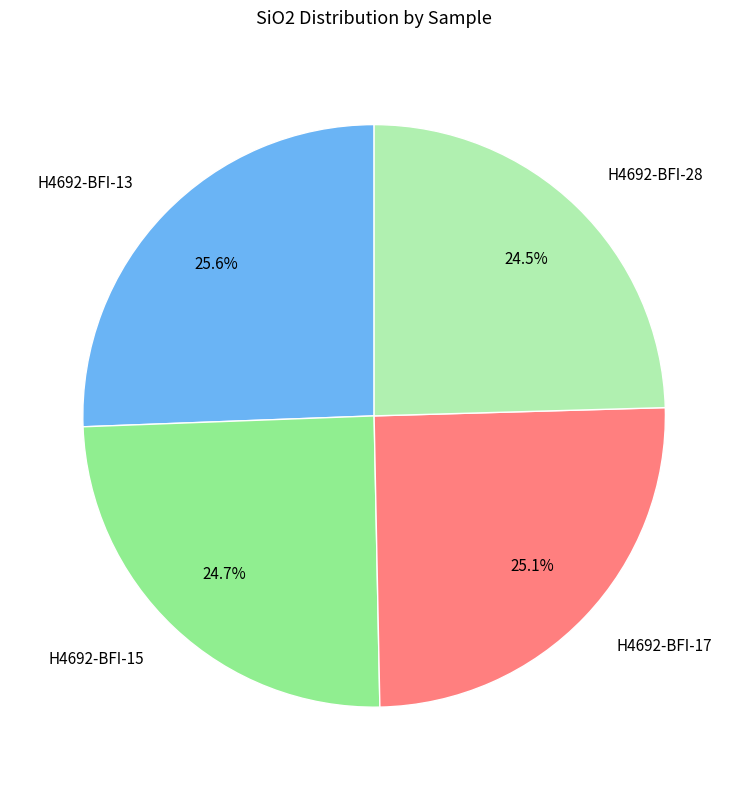

True or false: H4692-BFI-13 accounts for 26% of the total.

True